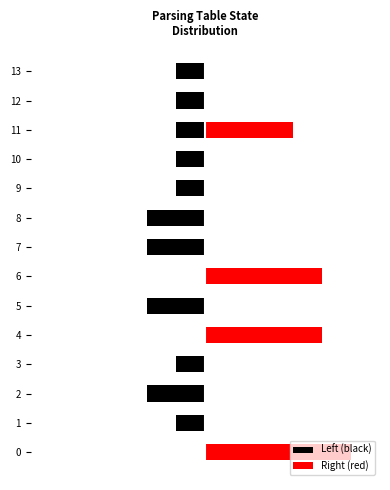

What is the spread (max minus min) of values at 8?

2